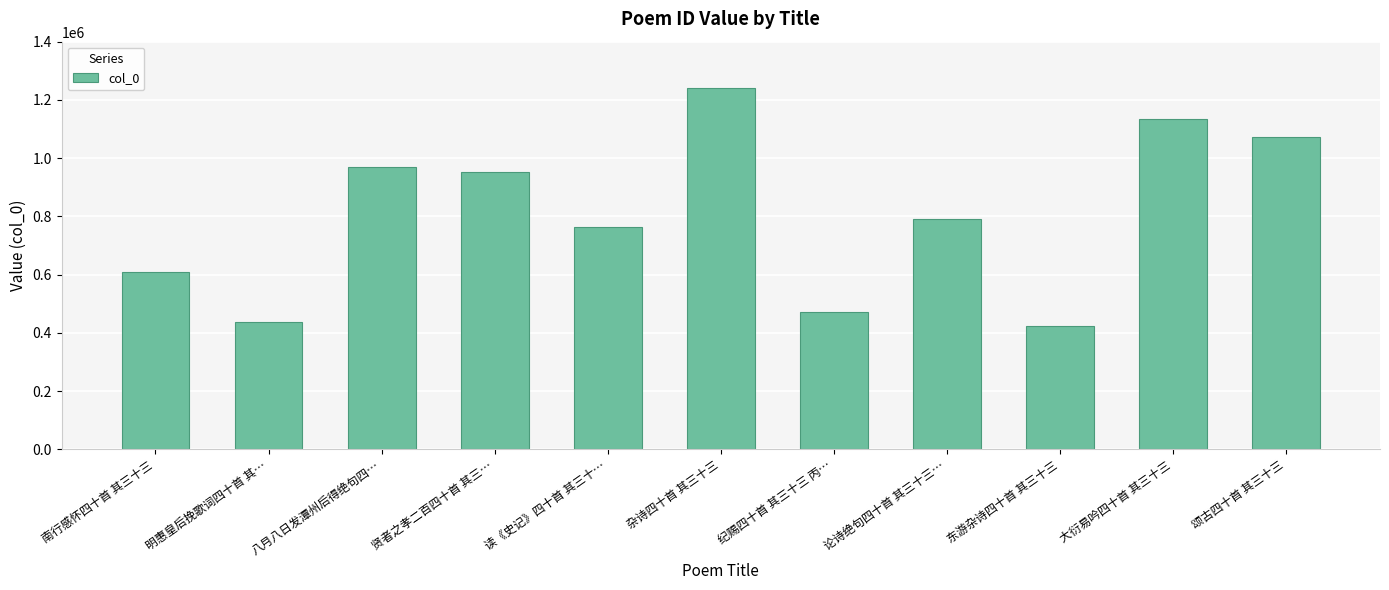

Is it true that the value at 论诗绝句四十首 其三十三… is 1267476?

False